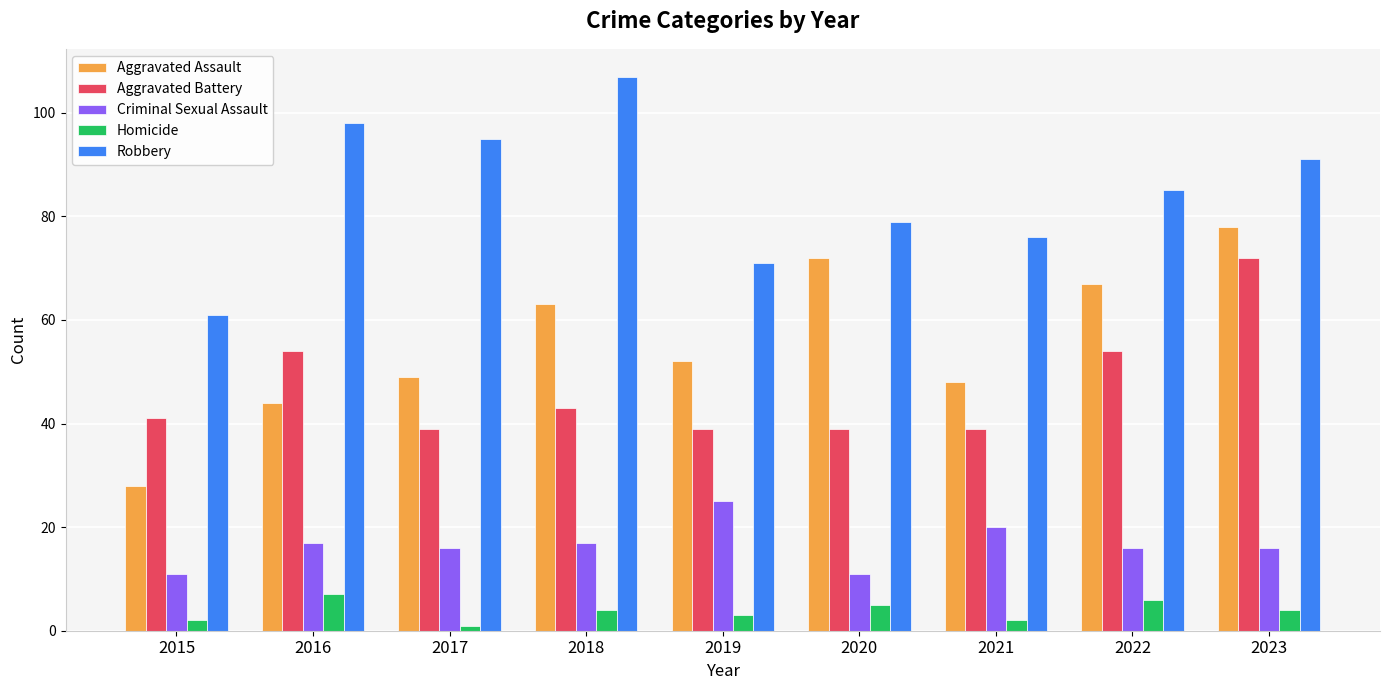

How many values in the Homicide series are below 4?

4